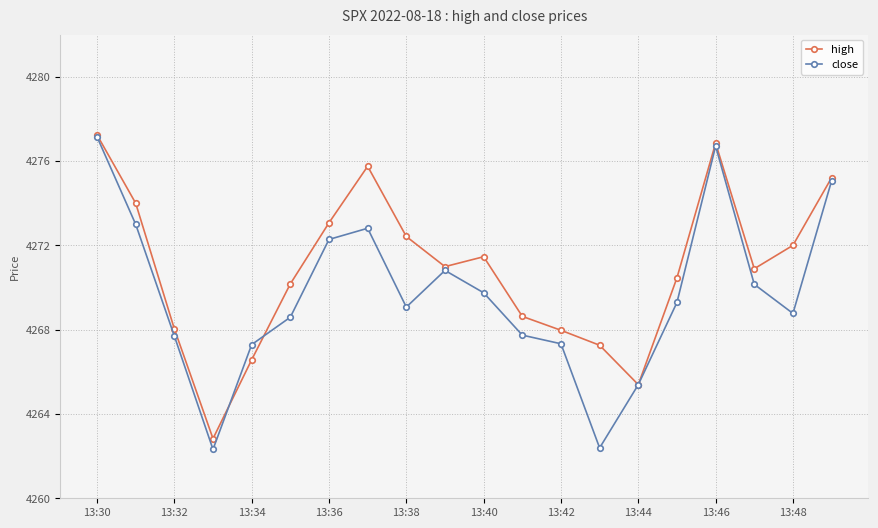

Which series has the largest range (max minus min)?

close